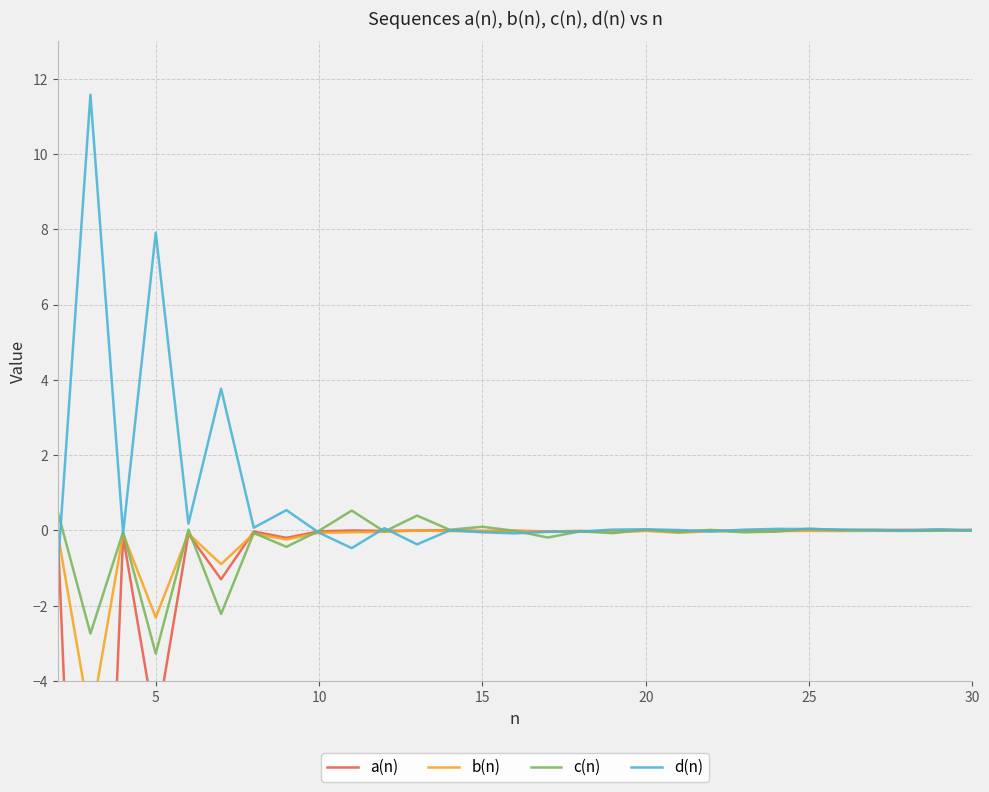

How many lines are shown in the chart?

4